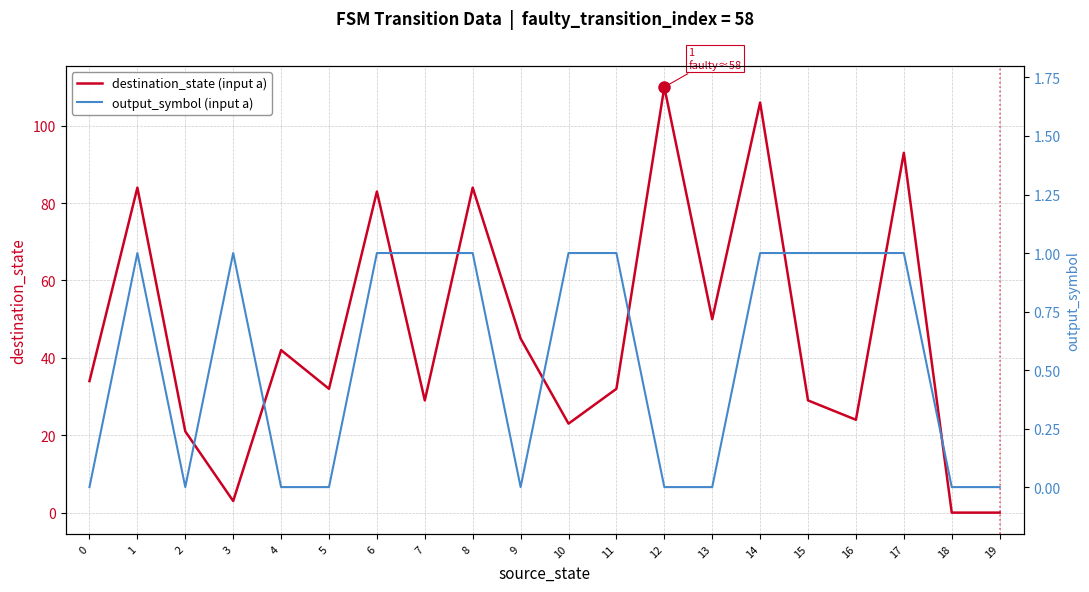

How many lines are shown in the chart?

2